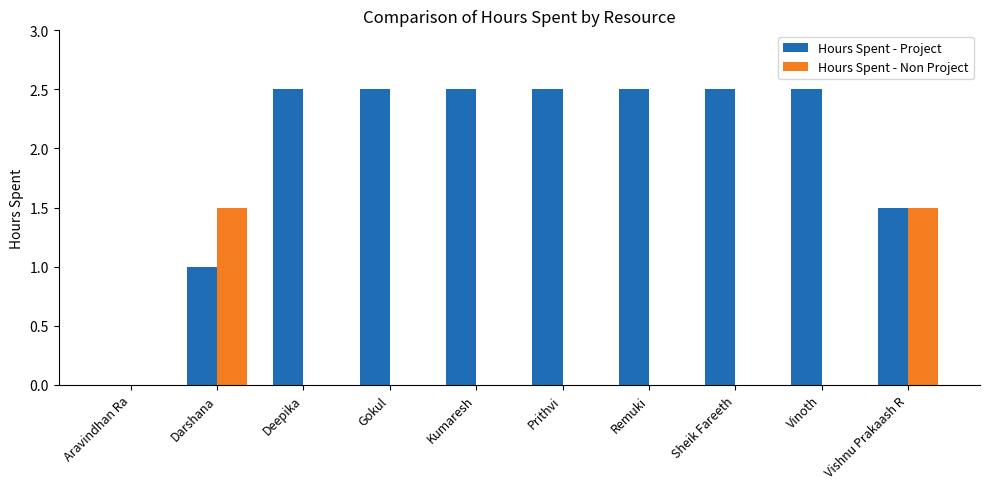

Is the value of Hours Spent - Project at Remuki greater than the value of Hours Spent - Non Project at Deepika?

Yes